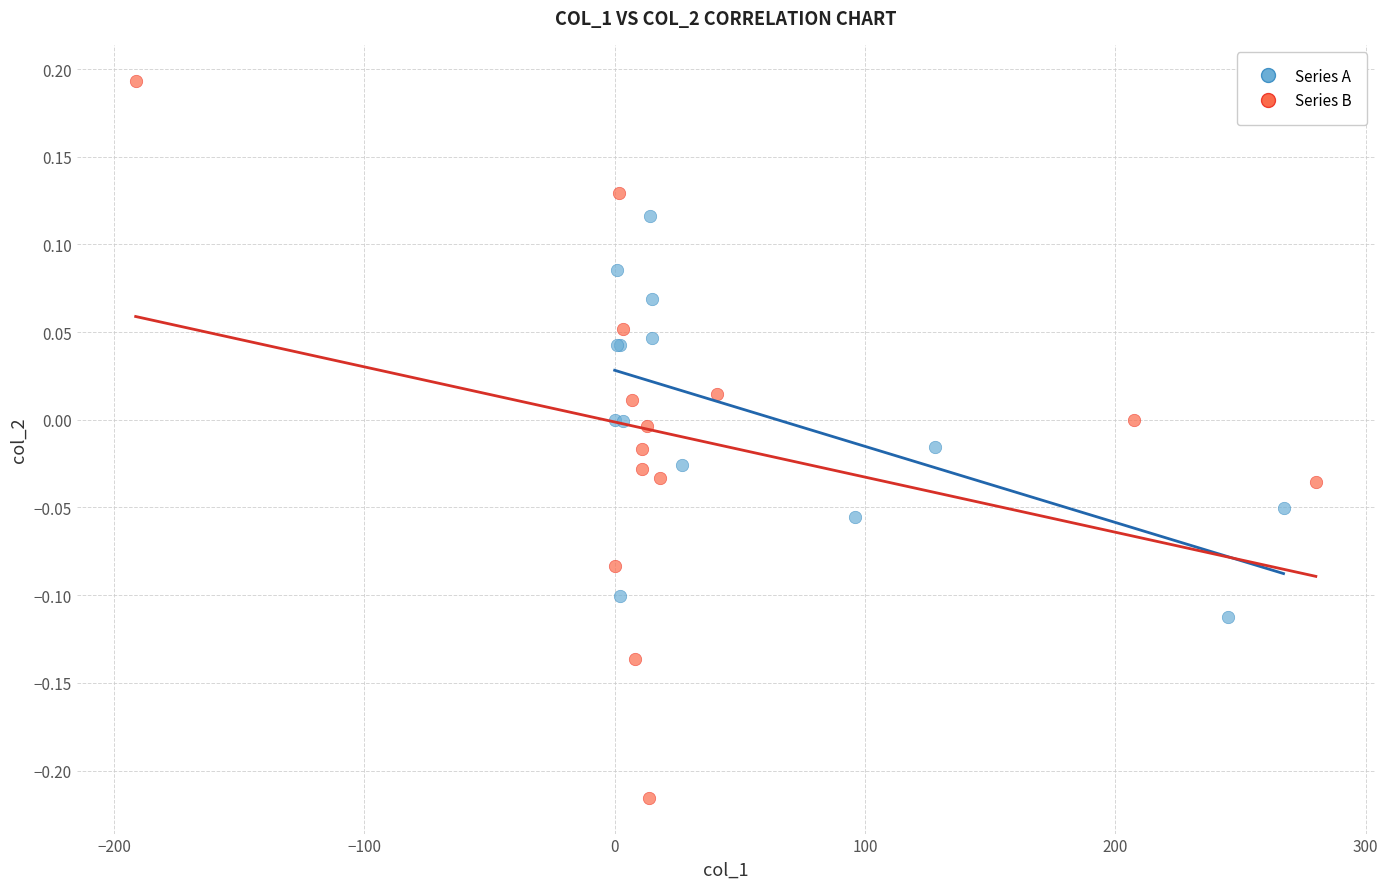

Which series reaches the maximum Y coordinate?

Series B